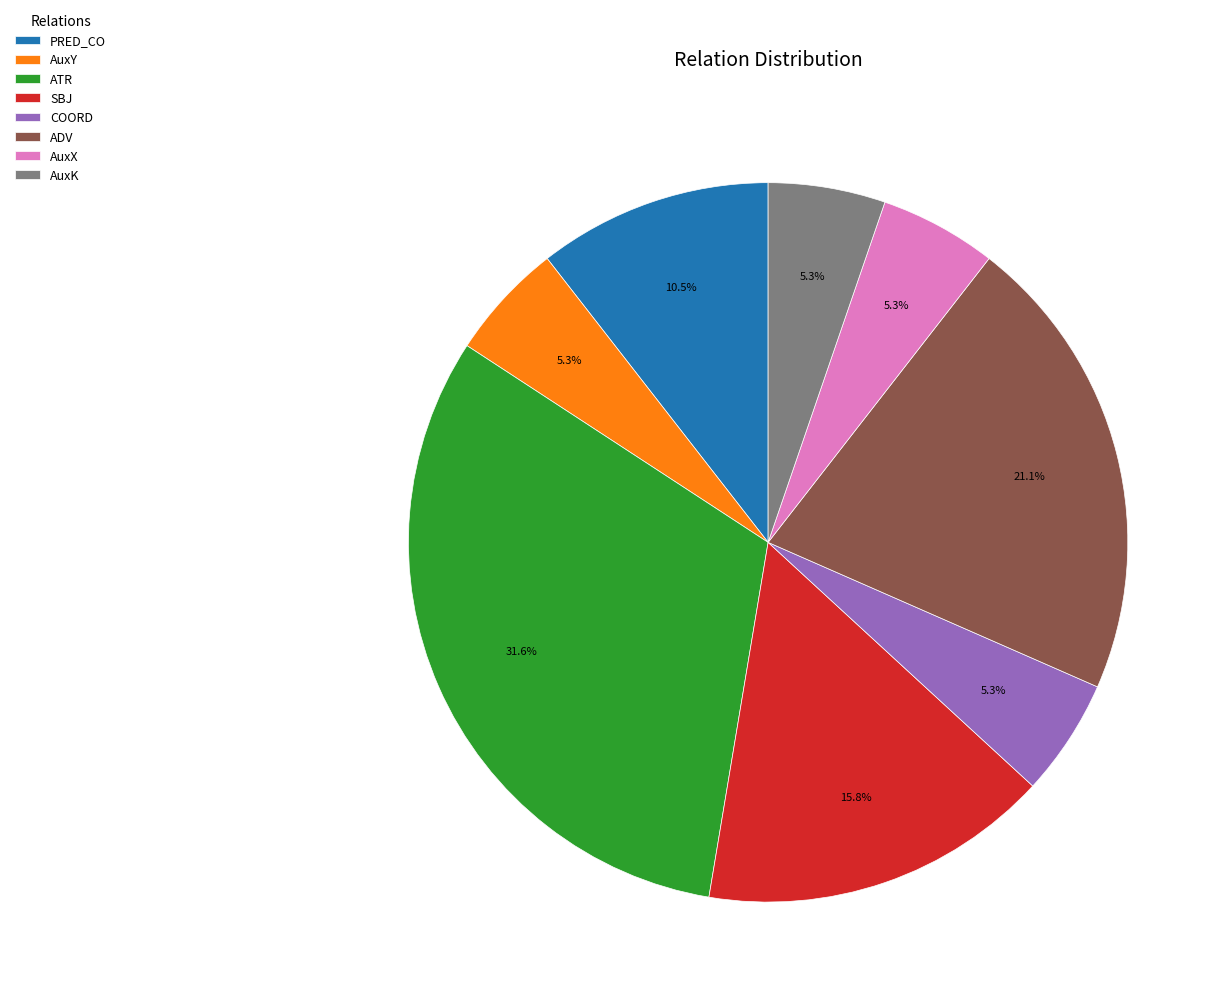

The AuxK slice represents 5% of the pie. True or false?

True